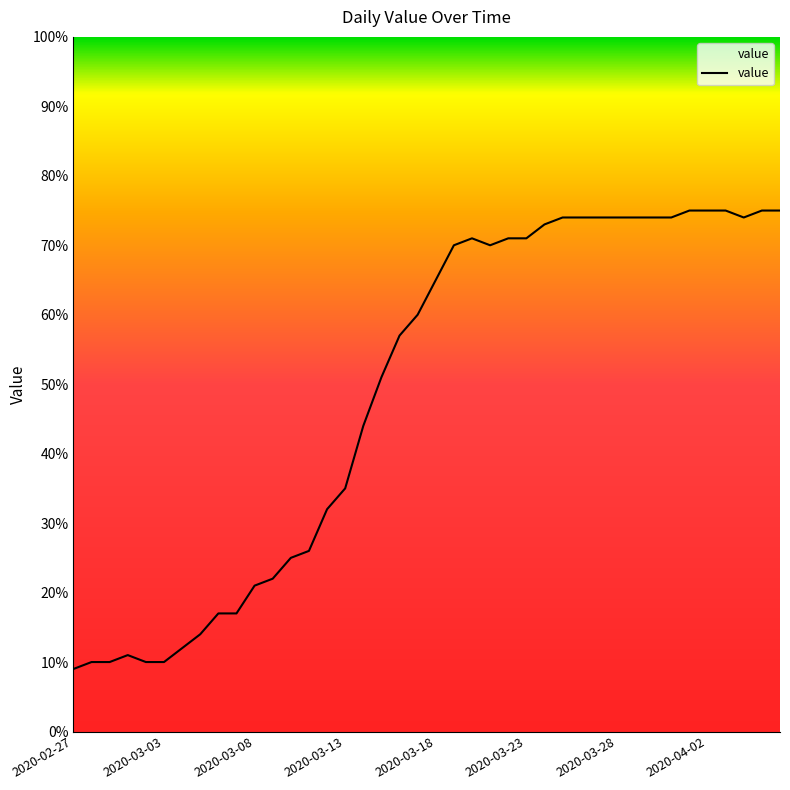

What is the maximum value shown in the chart?

75